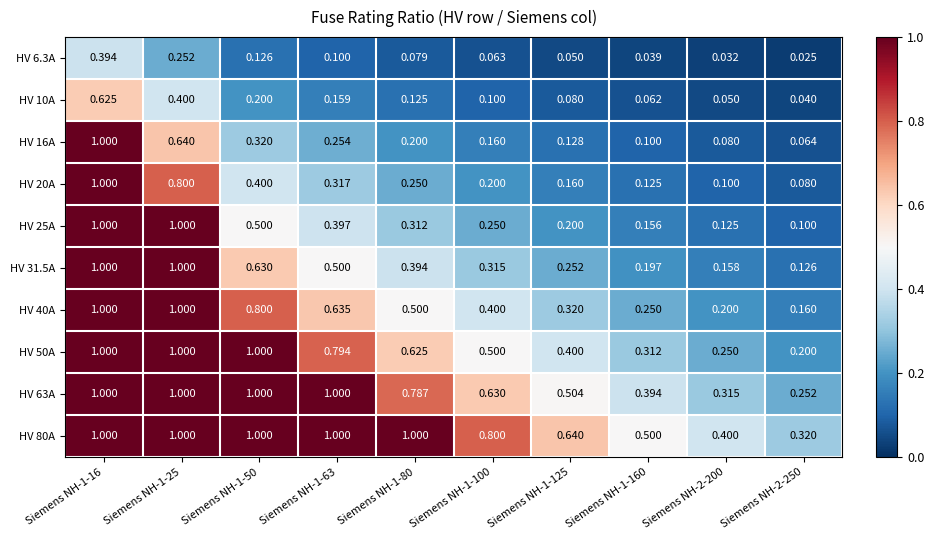

Is the value of HV 50A at Siemens NH-2-250 greater than the value of HV 16A at Siemens NH-1-63?

No